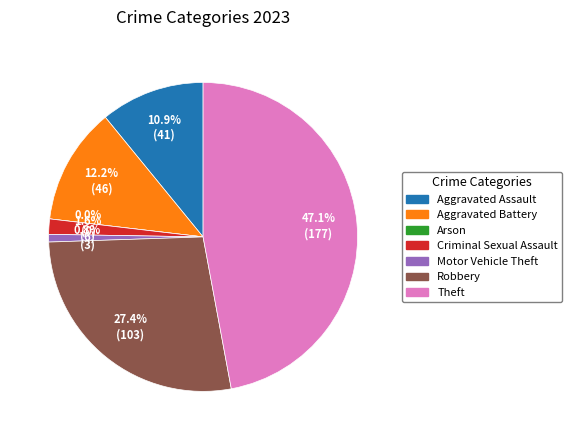

Do Criminal Sexual Assault and Arson together represent more than half of the pie?

No